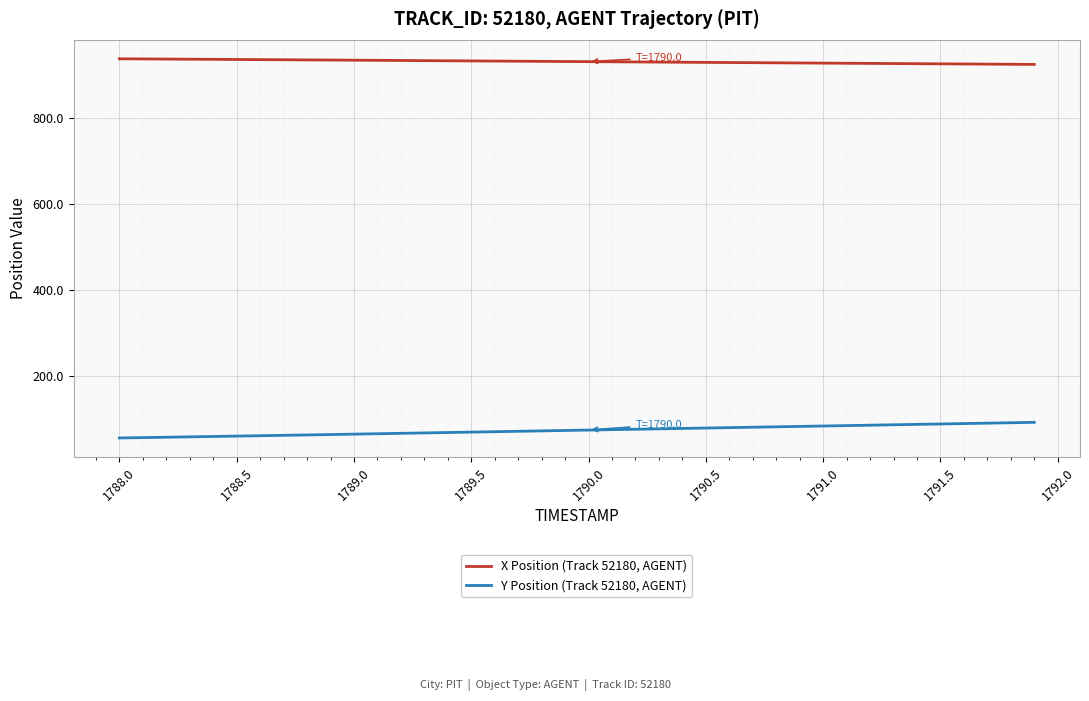

What is the average value of the Y Position (Track 52180, AGENT) series?

73.5